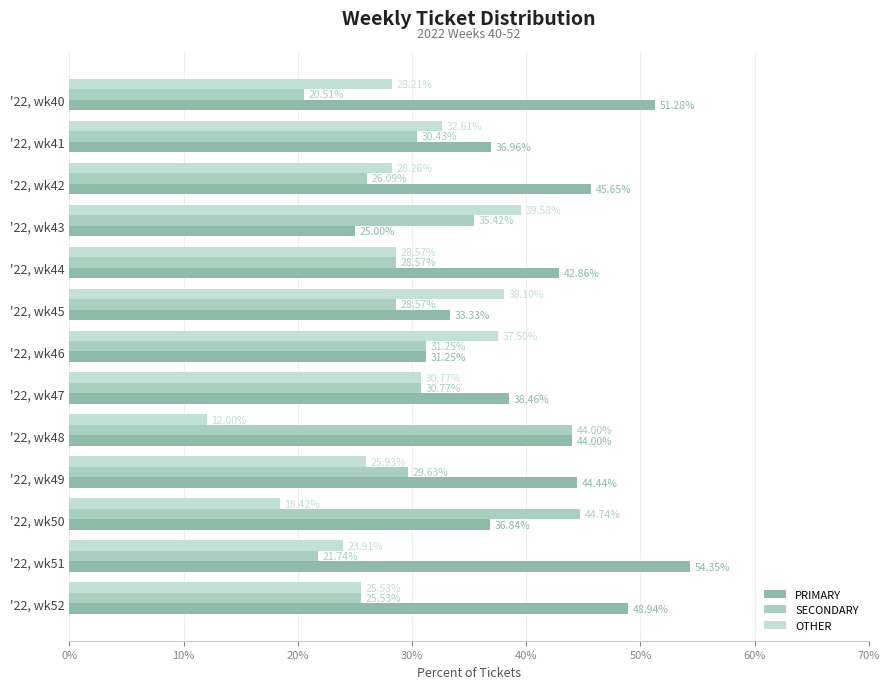

How many series are shown in this chart?

3